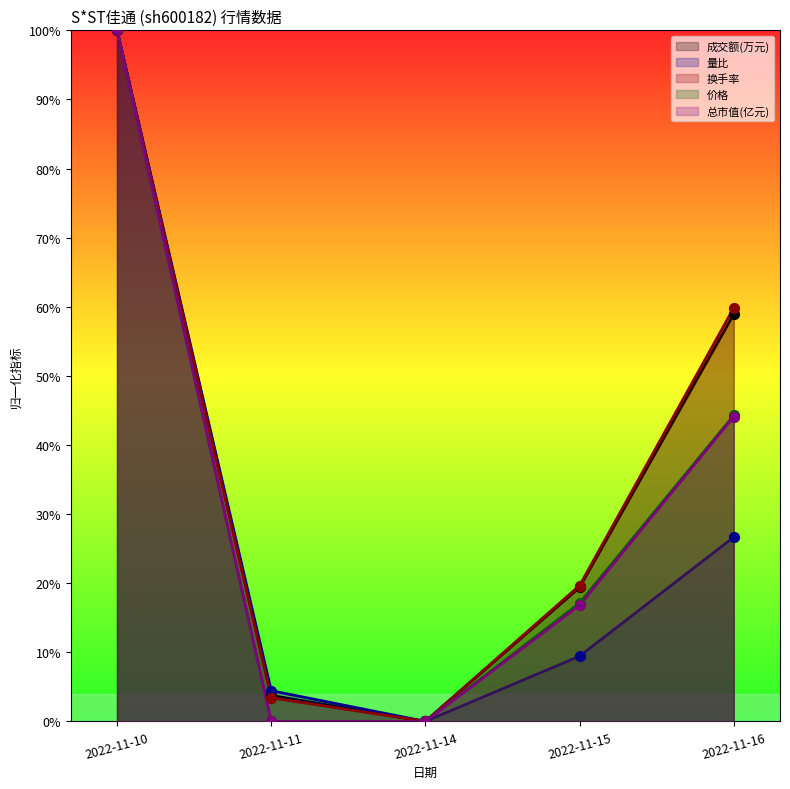

At how many categories does at least one series exceed 0?

4